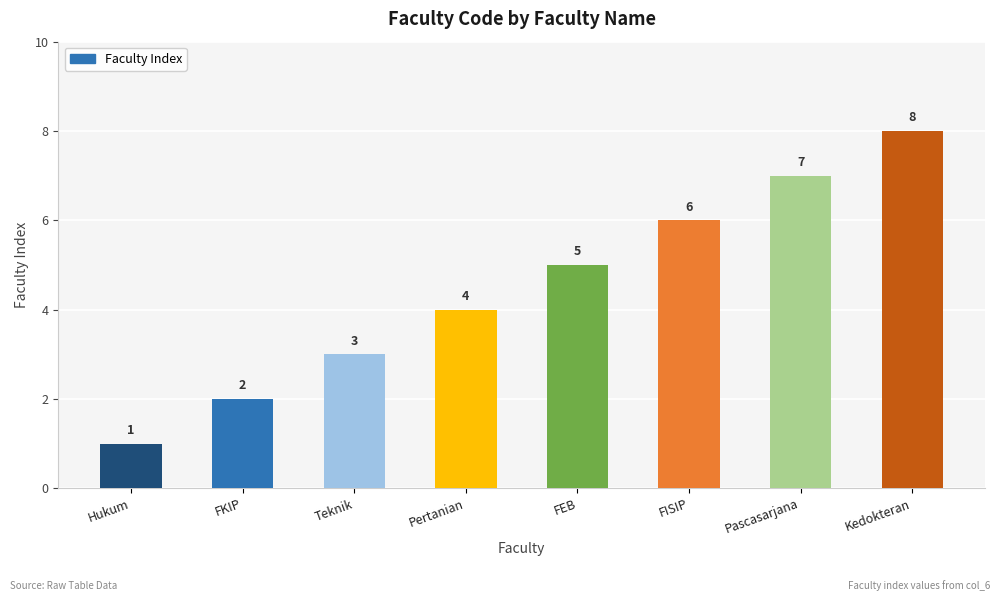

What is the ratio of the value at FEB to the value at Kedokteran?

0.6